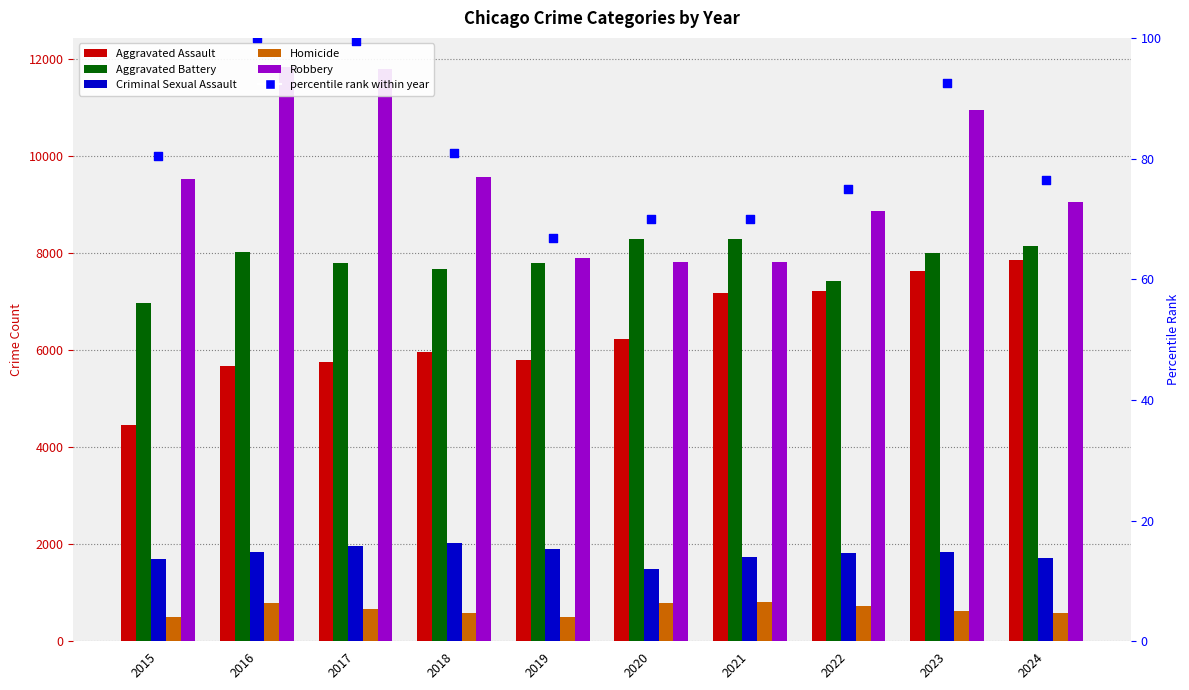

What are all the series names shown in the legend?

Aggravated Assault, Aggravated Battery, Criminal Sexual Assault, Homicide, Robbery, percentile rank within year